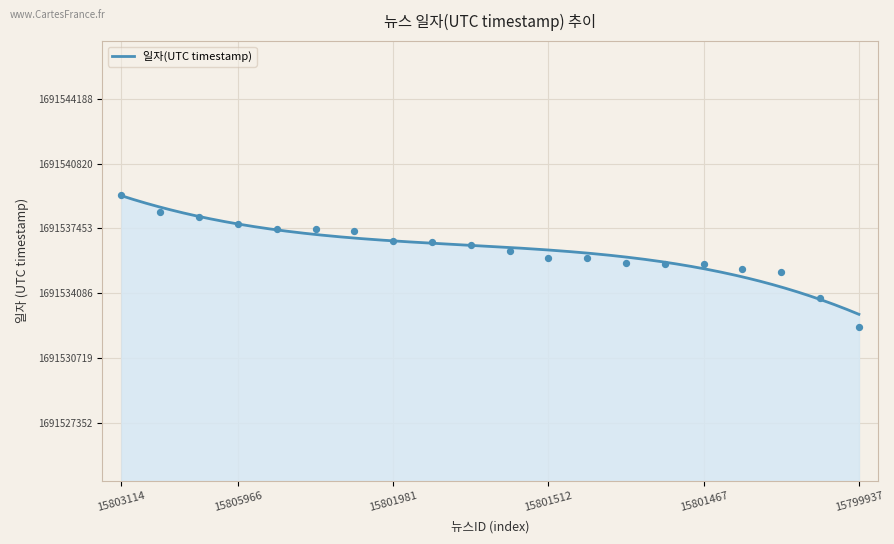

What is the change in value from 15803114 to 15801850?

-2615